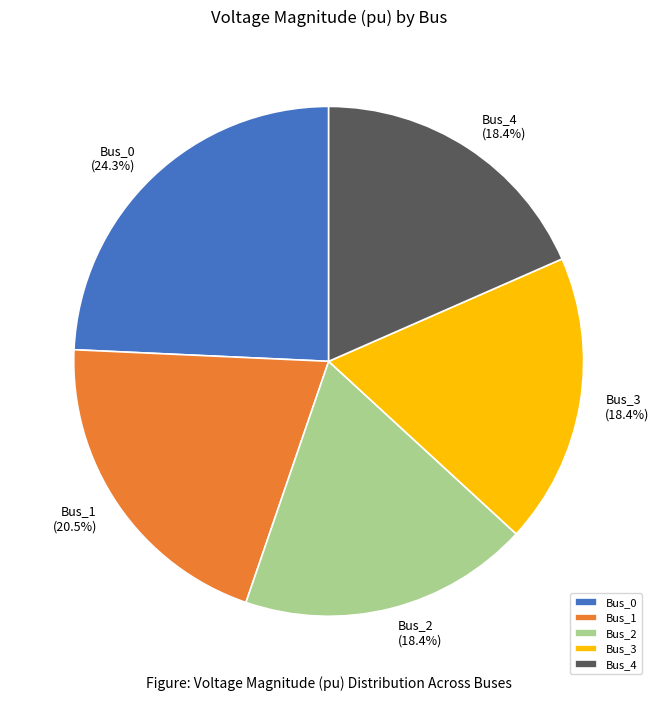

How many slices are in this pie chart?

5